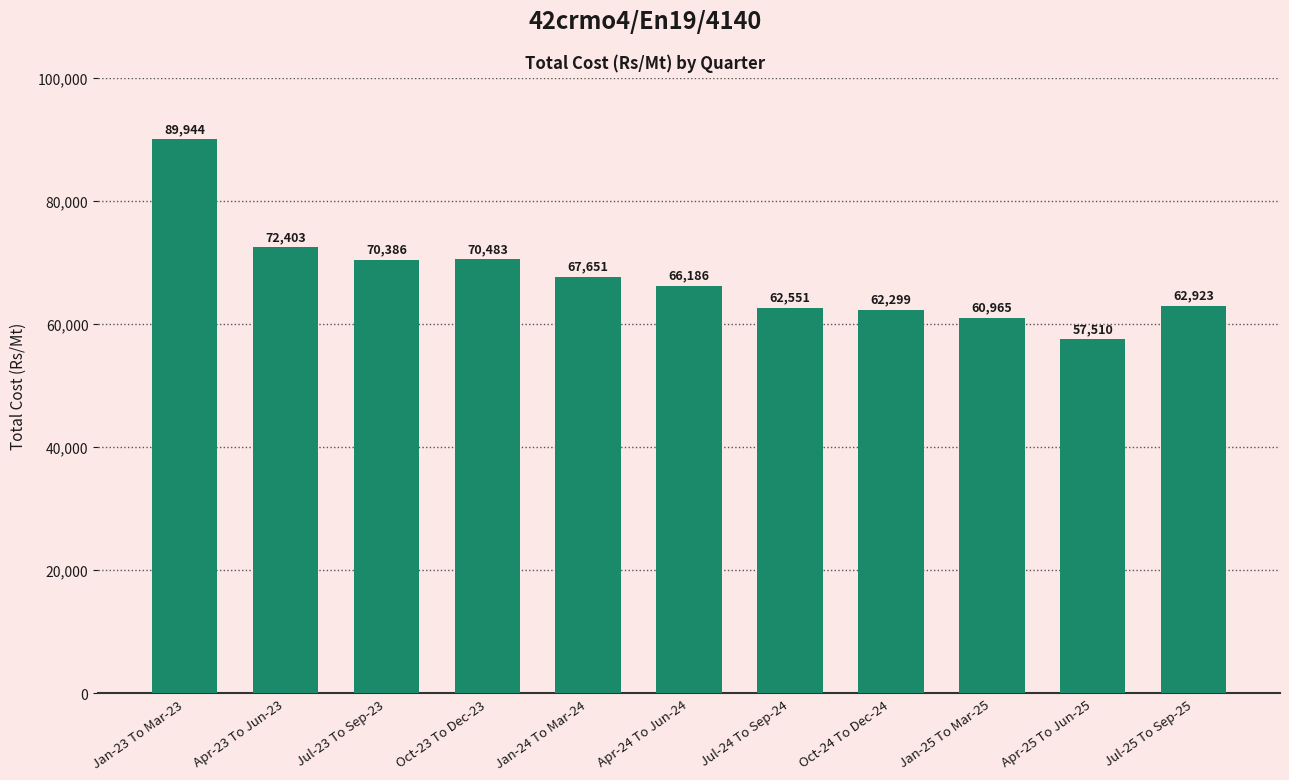

Rank the categories by value from lowest to highest.

Apr-25 To Jun-25, Jan-25 To Mar-25, Oct-24 To Dec-24, Jul-24 To Sep-24, Jul-25 To Sep-25, Apr-24 To Jun-24, Jan-24 To Mar-24, Jul-23 To Sep-23, Oct-23 To Dec-23, Apr-23 To Jun-23, Jan-23 To Mar-23